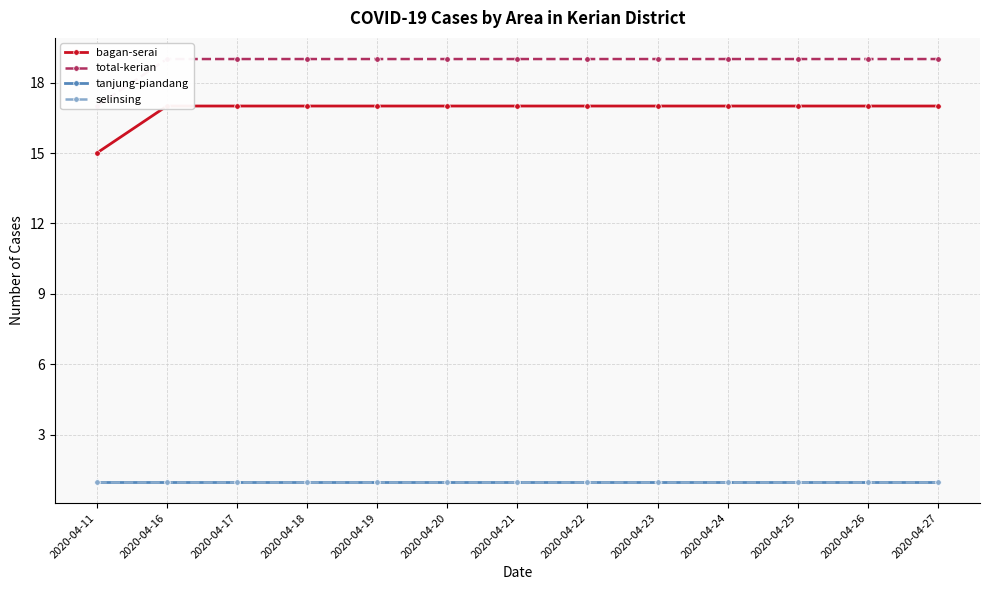

What is the sum of the total-kerian values at 2020-04-25 and 2020-04-16?

38